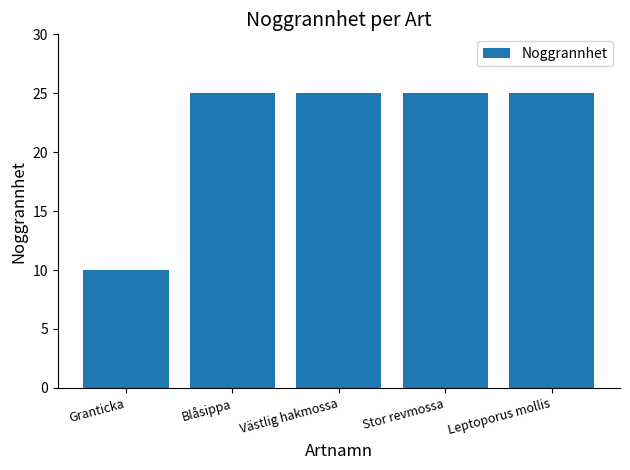

What is the label of the 4th bar from the right?

Blåsippa